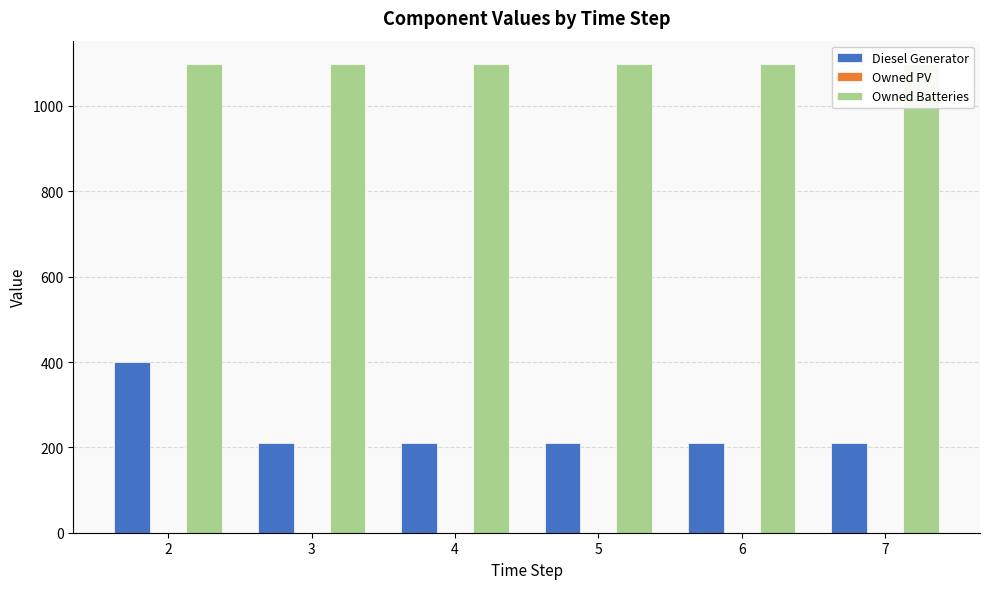

How many distinct data groups are displayed?

3